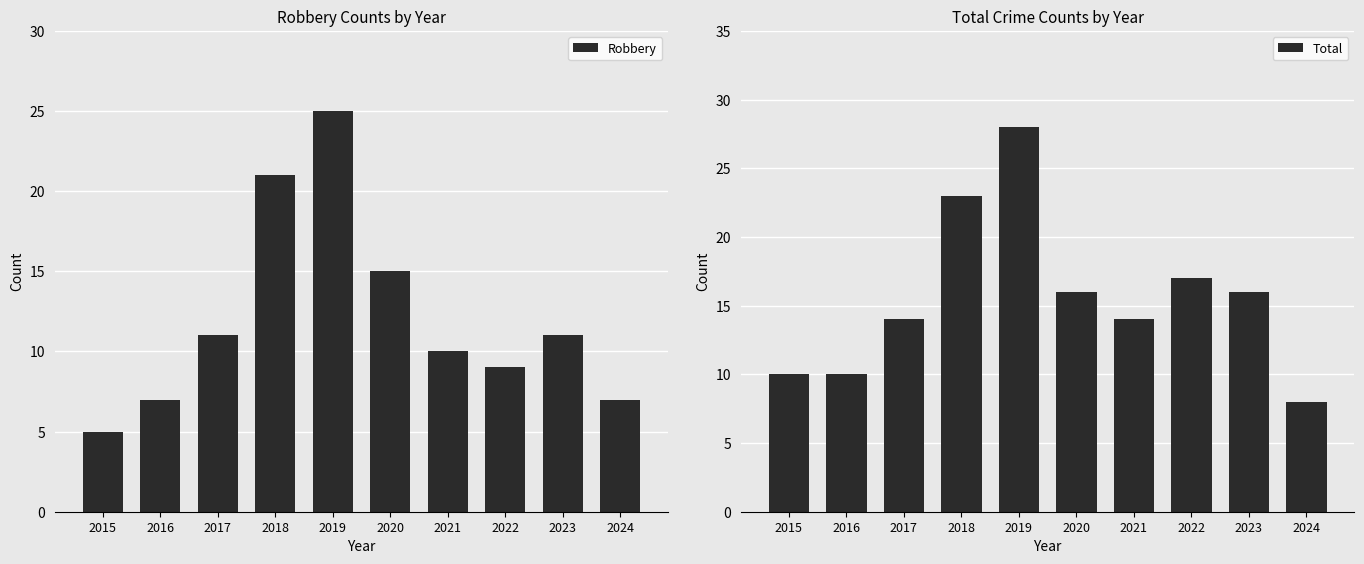

True or false: Total has a value of 15 at 2016.

False